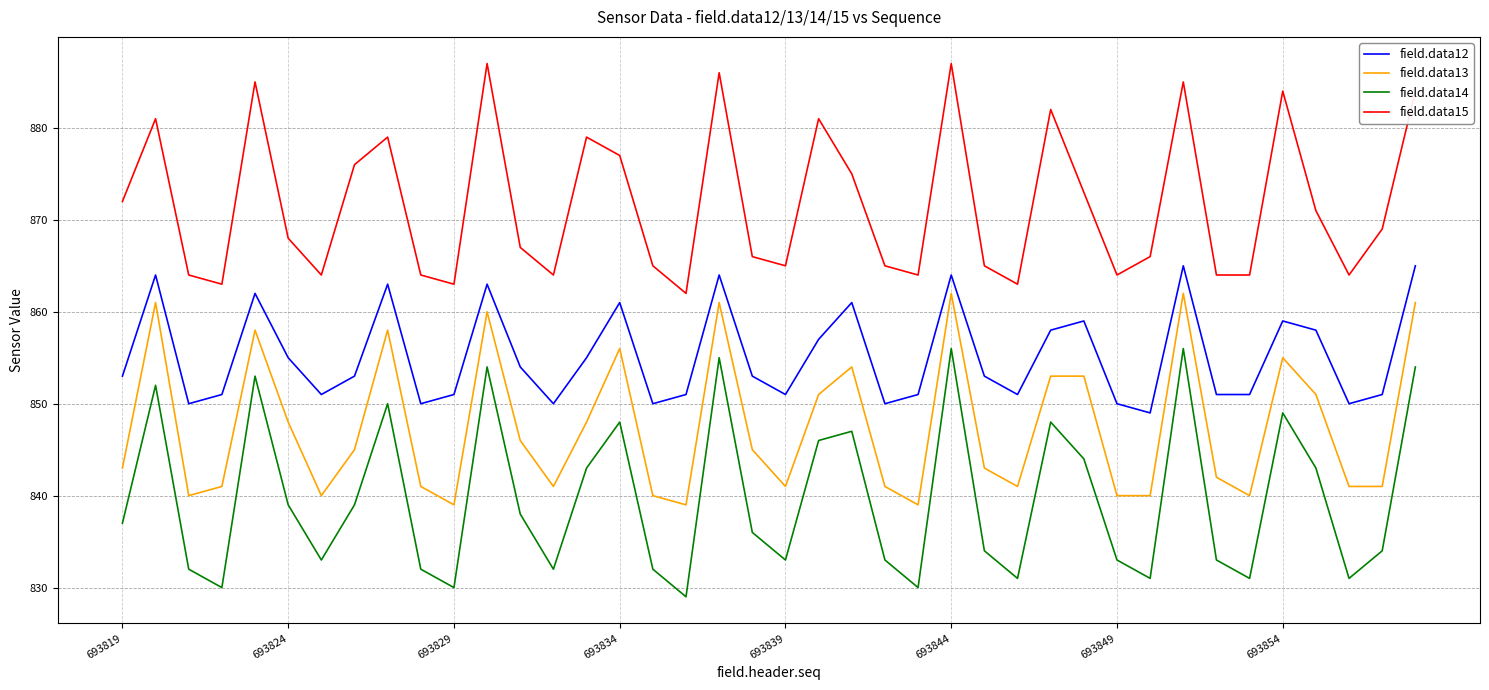

What is the difference between the second highest and second lowest values in the field.data14 series?

26